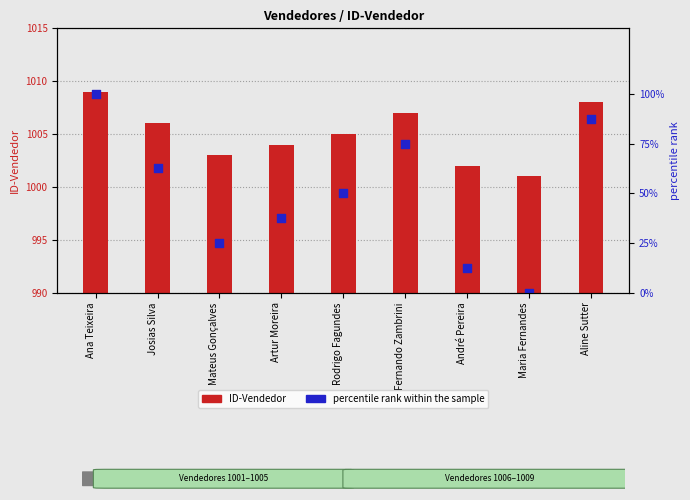

Which series reaches the maximum Y coordinate?

ID-Vendedor